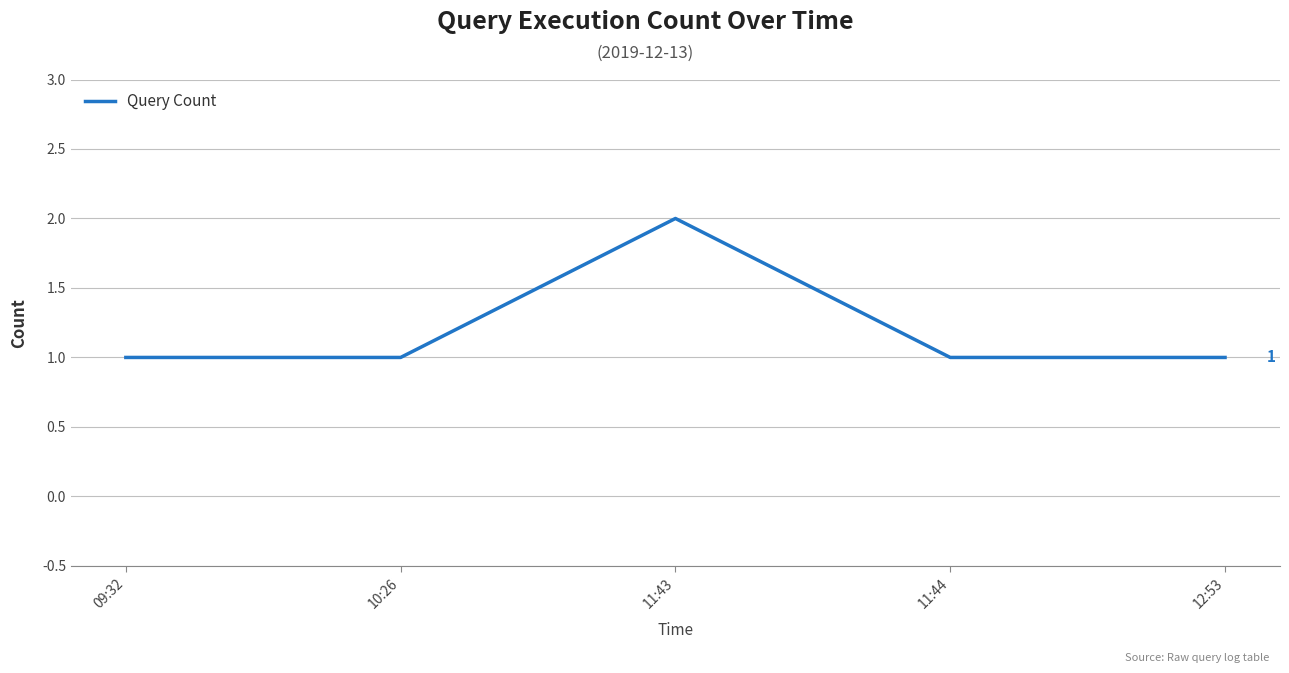

What is the ratio of the value at 09:32 to the value at 11:44?

1.0